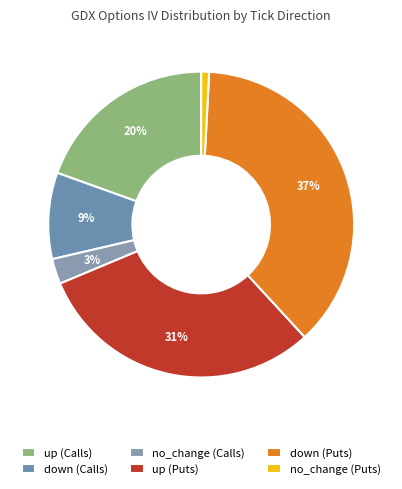

Count the number of slices in the pie.

6